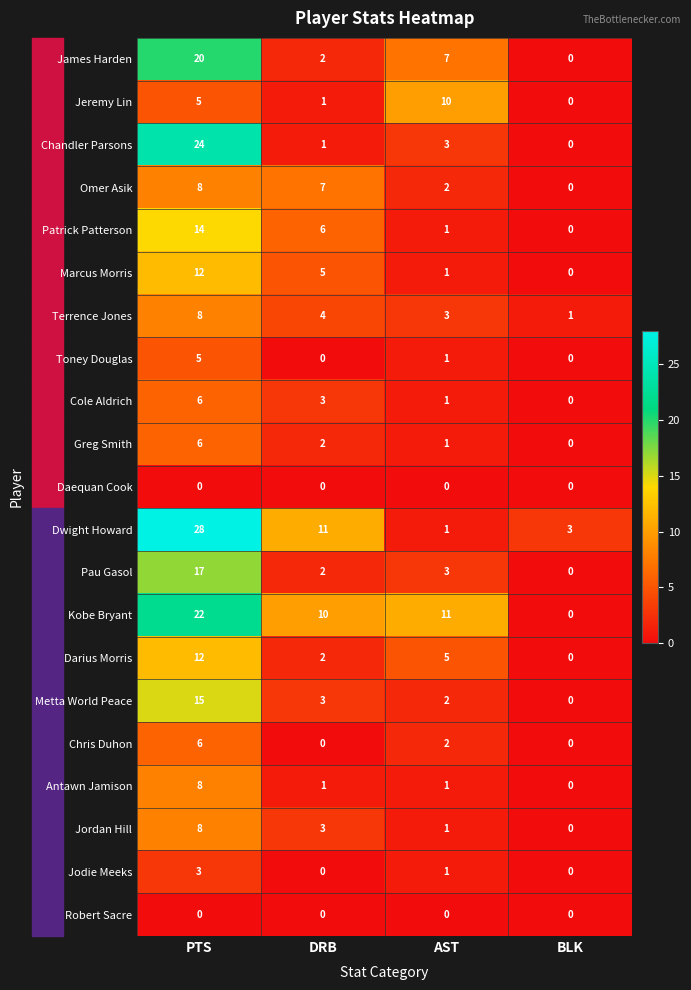

Rank the categories by Darius Morris value from lowest to highest.

BLK, DRB, AST, PTS